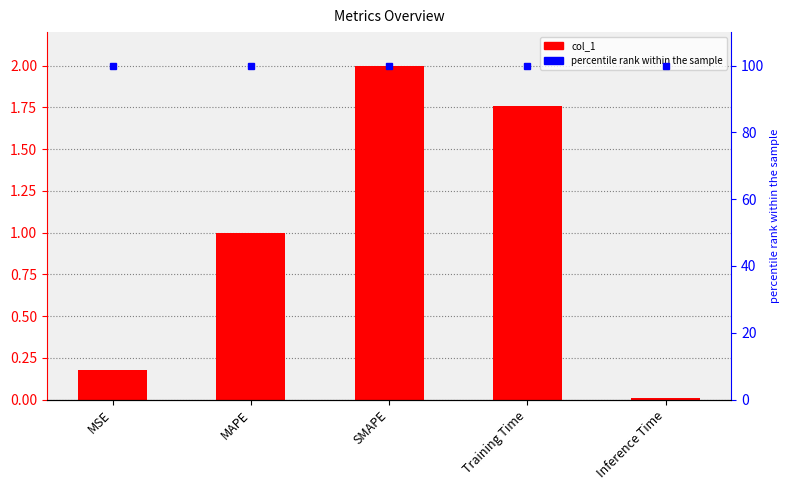

What is the sum of all values?

4.9